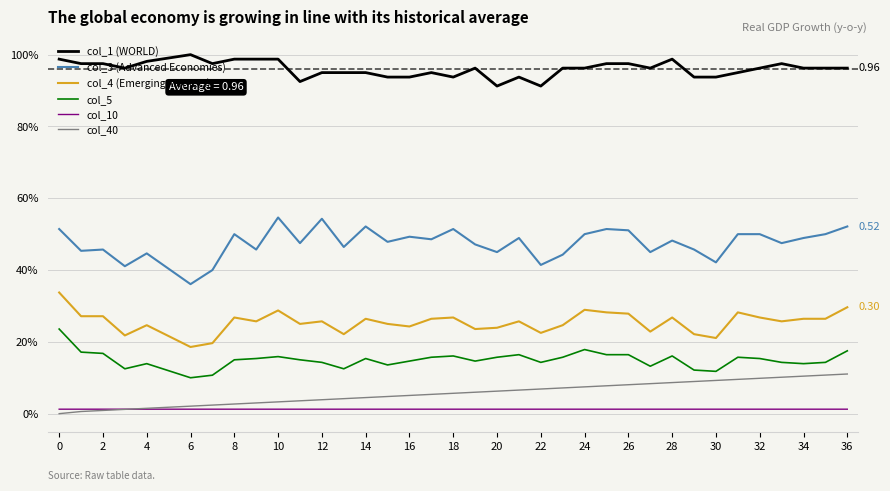

Does the chart have visible grid lines?

Yes